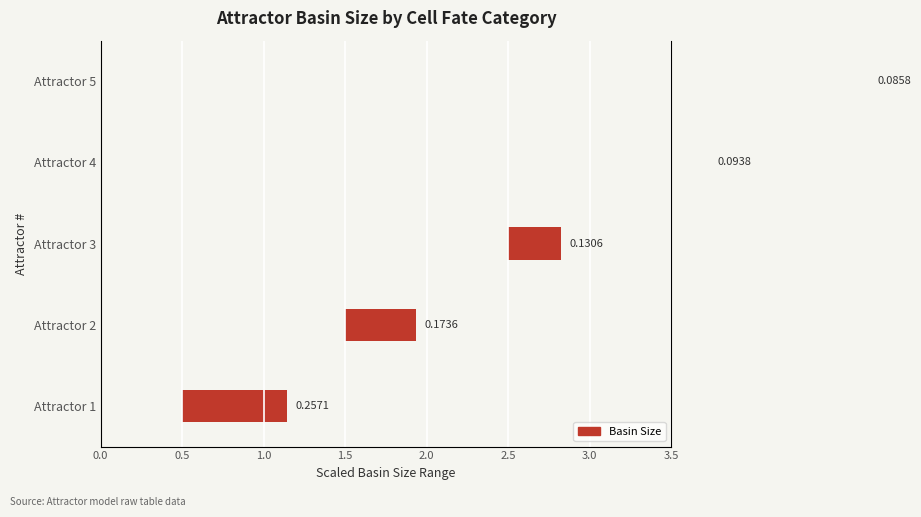

Between Attractor 4 and Attractor 2, which is larger?

Attractor 2